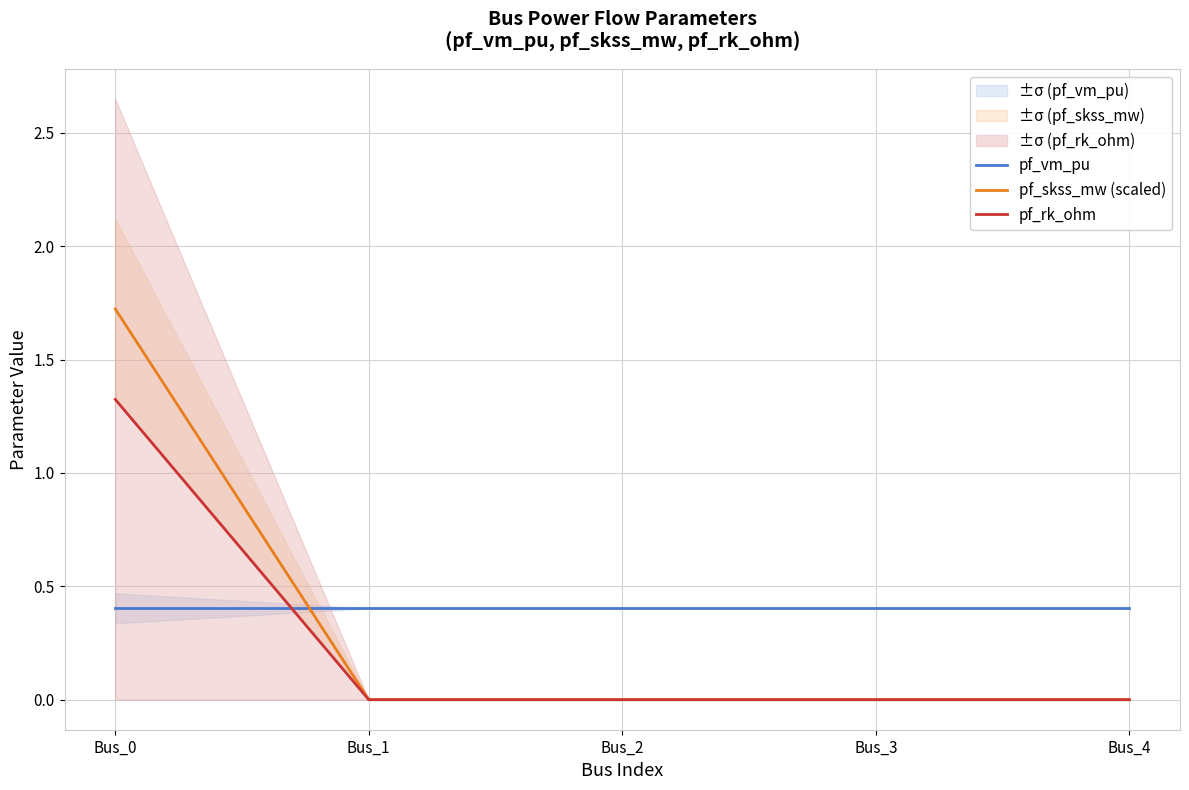

What is the maximum value for pf_skss_mw (scaled)?

1.7